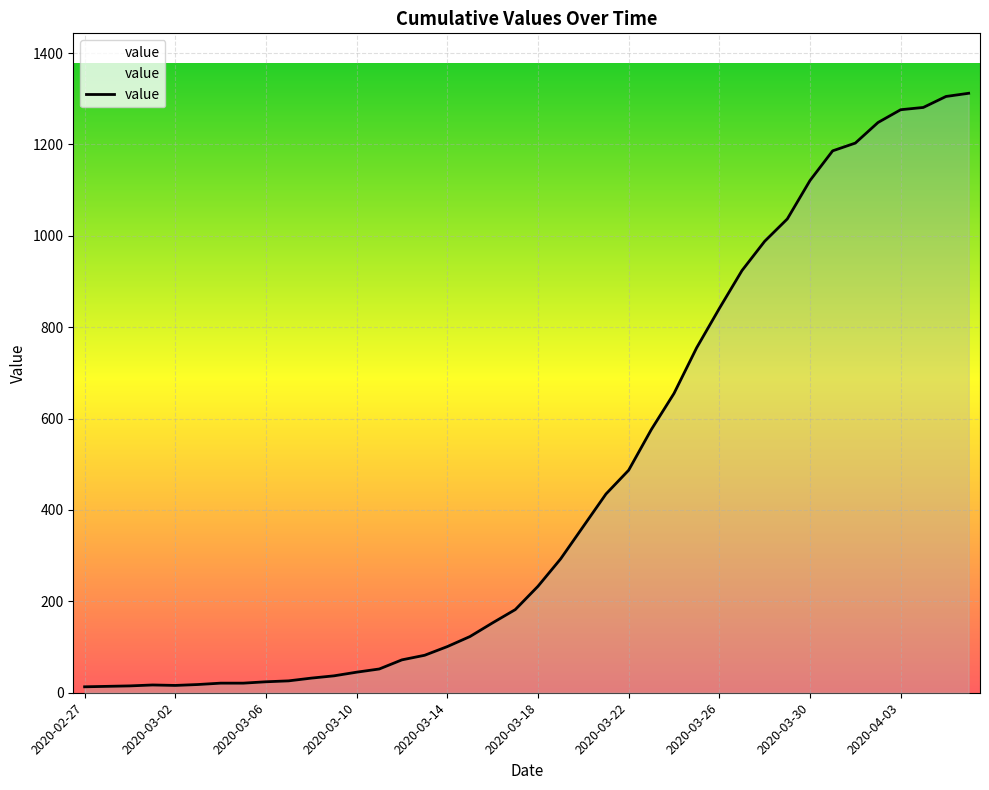

What is the difference between the maximum and minimum values?

1299